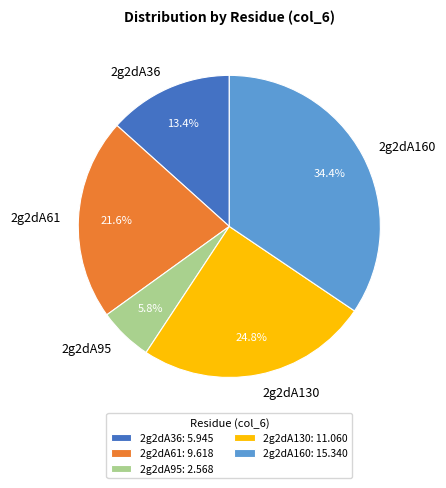

How many segments does this pie chart have?

5